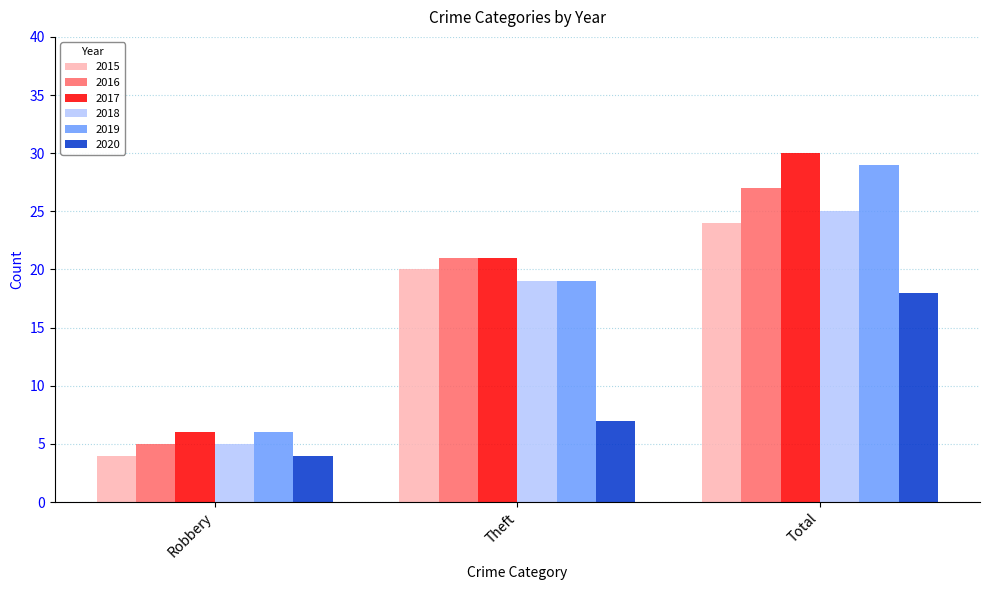

Rank the series at Total from lowest to highest value.

2020, 2015, 2018, 2016, 2019, 2017